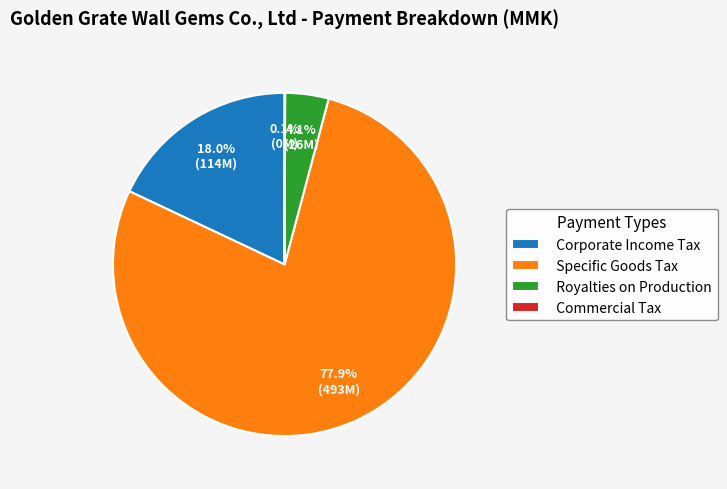

Which slice is the largest?

Specific Goods Tax